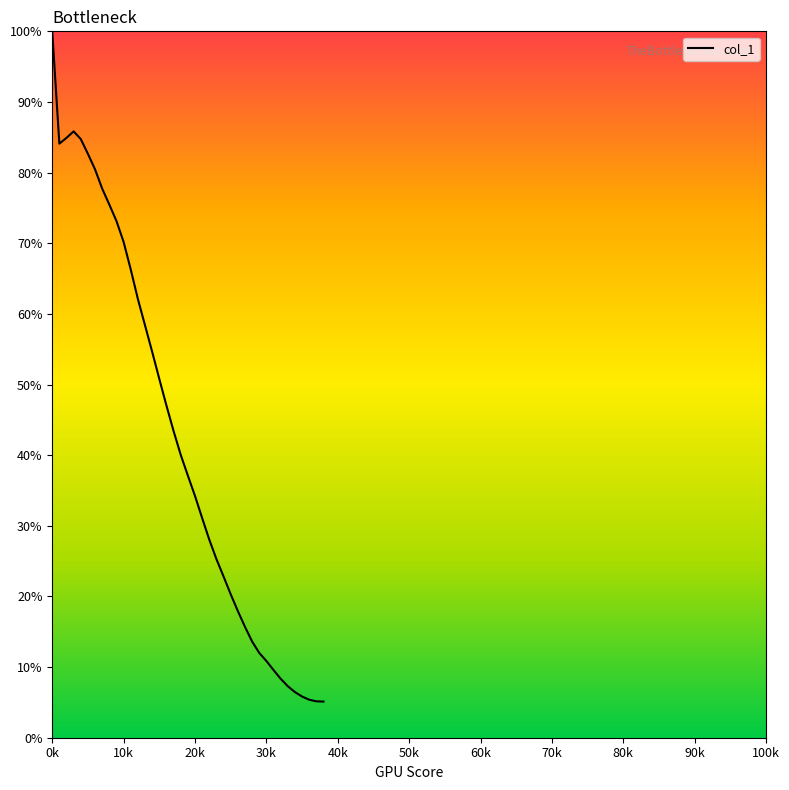

What is the greatest value displayed?

100.0